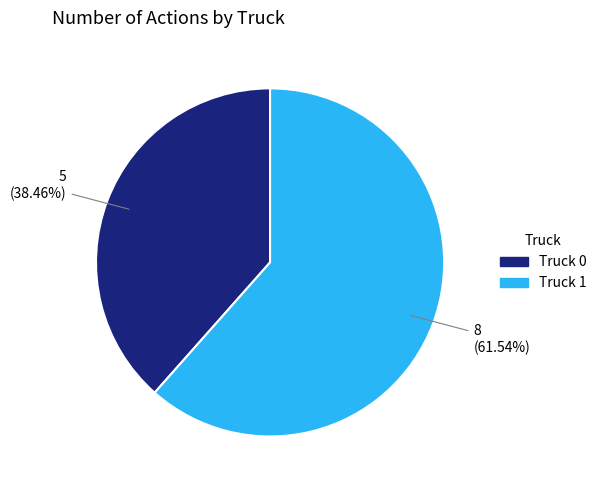

Is it true that Truck 1 is 54% of the pie?

False